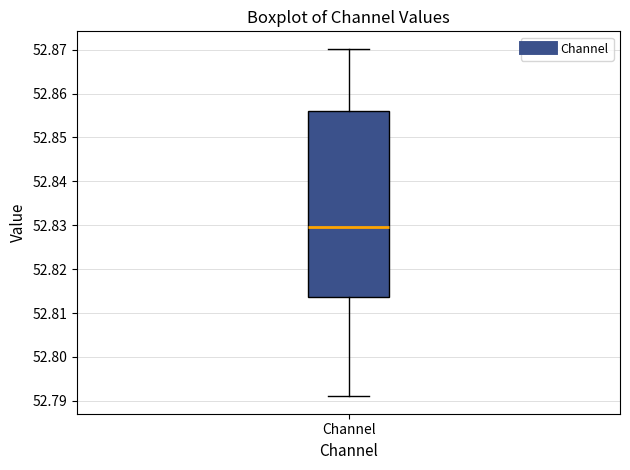

Transcribe this box plot: give where the median line is, the range the box spans, and where the two whiskers end, as read against the y-axis. The values are not printed on the chart, so give them approximately, as read against the axis.

median 52.830, box 52.814 to 52.856, whiskers 52.791 to 52.870